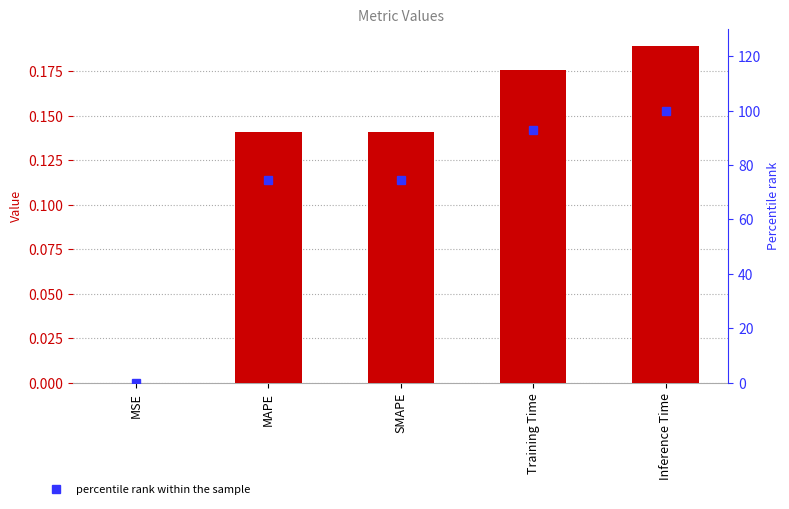

What is the value of the col_1 bar at the 4th from the left?

0.2